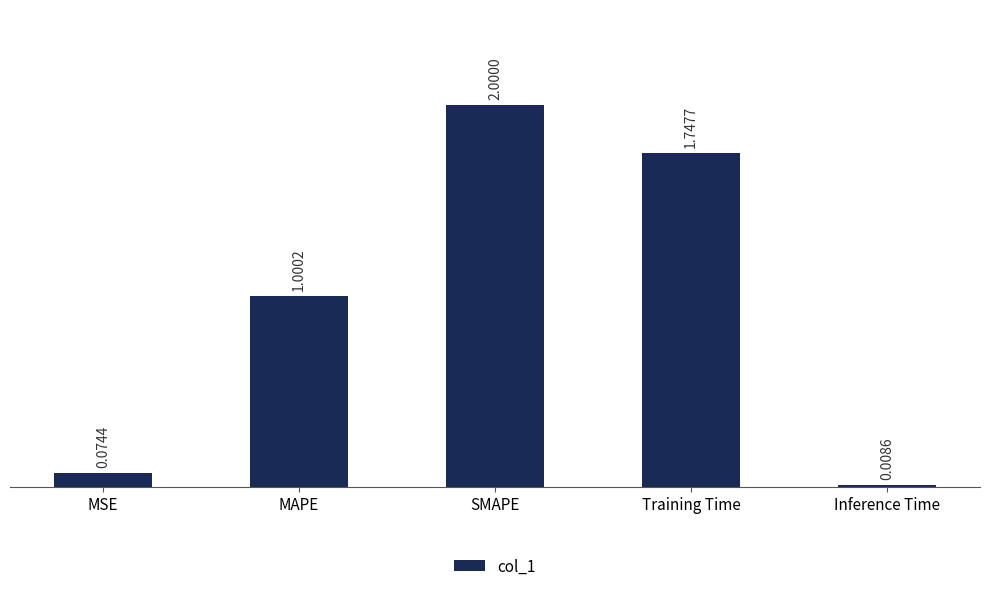

List the labels in order of value, largest first.

SMAPE, Training Time, MAPE, MSE, Inference Time